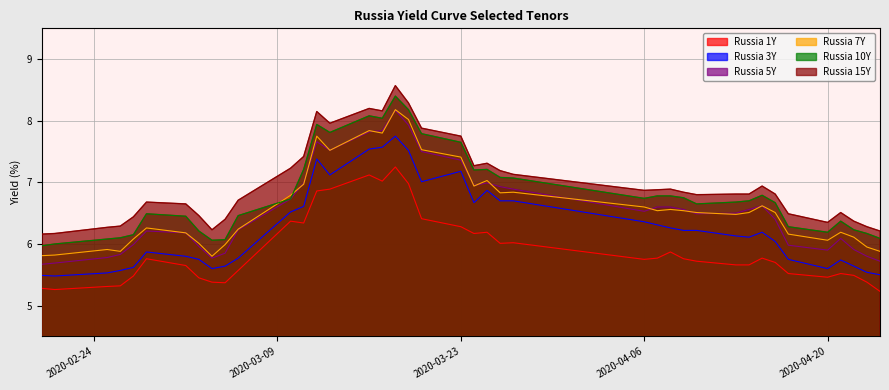

Which series has the widest spread of values?

Russia 5Y